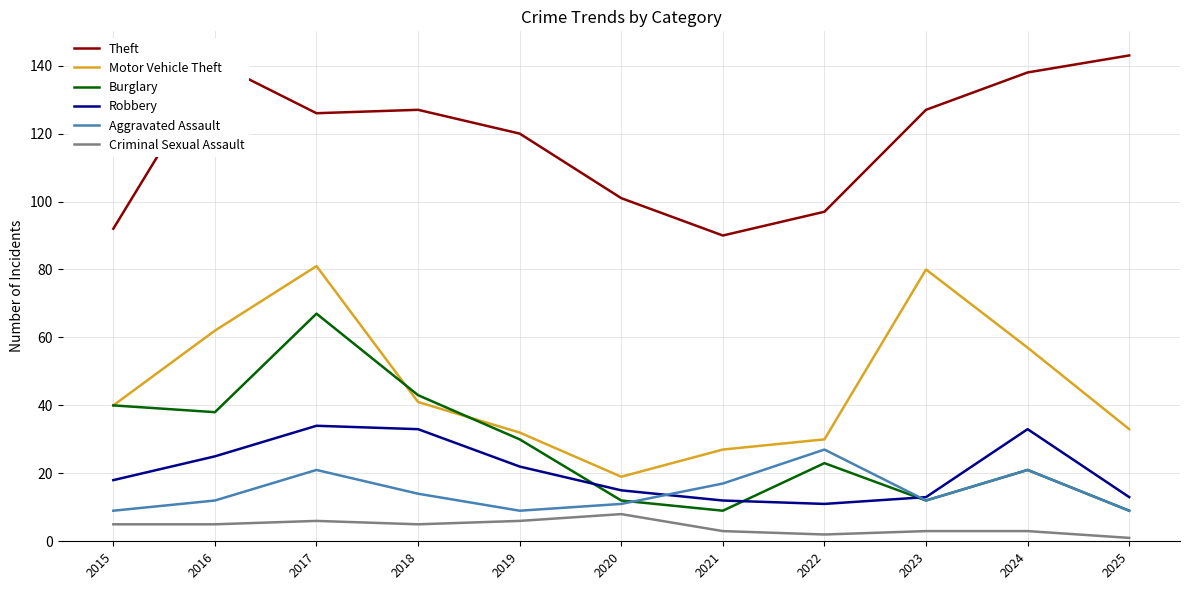

Where is Motor Vehicle Theft nearest to the value 50?

2024